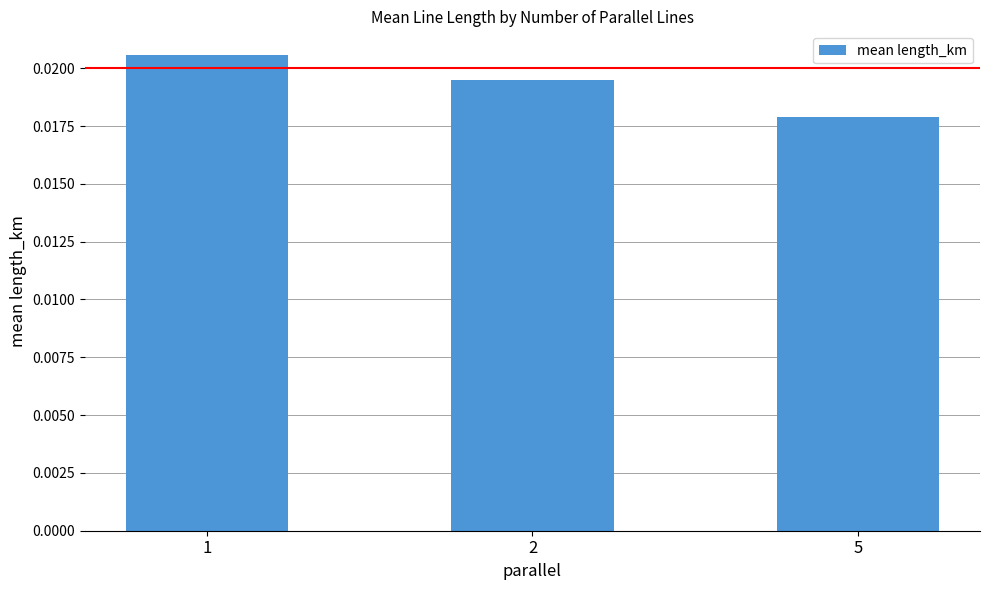

Rank the categories by value from highest to lowest.

1, 2, 5